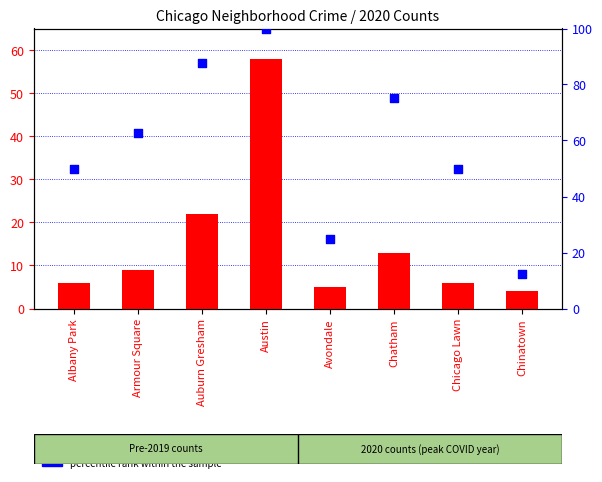

Which series reaches the maximum Y coordinate?

percentile rank within the sample